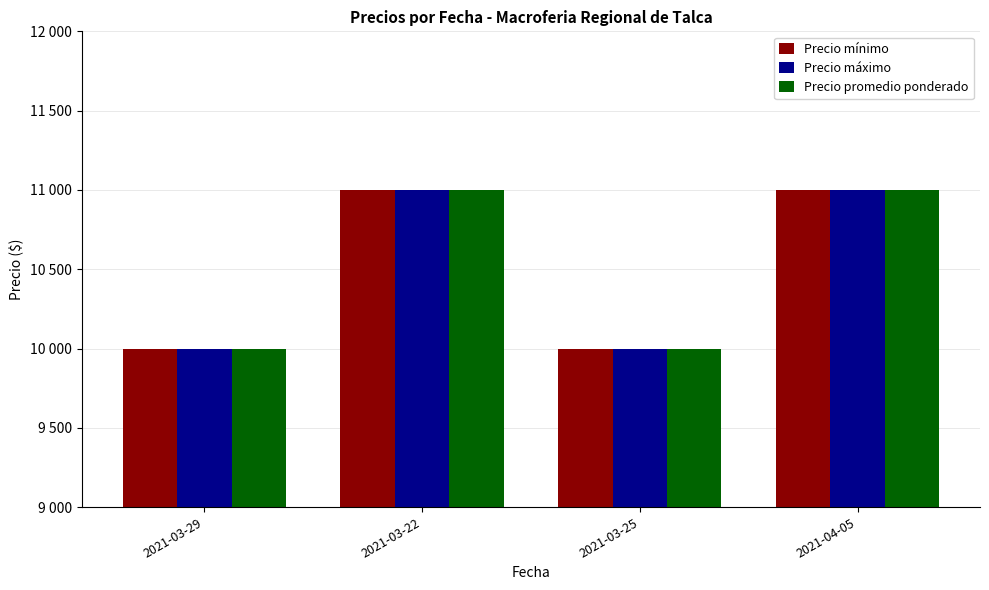

What is the maximum value shown in the chart?

11000